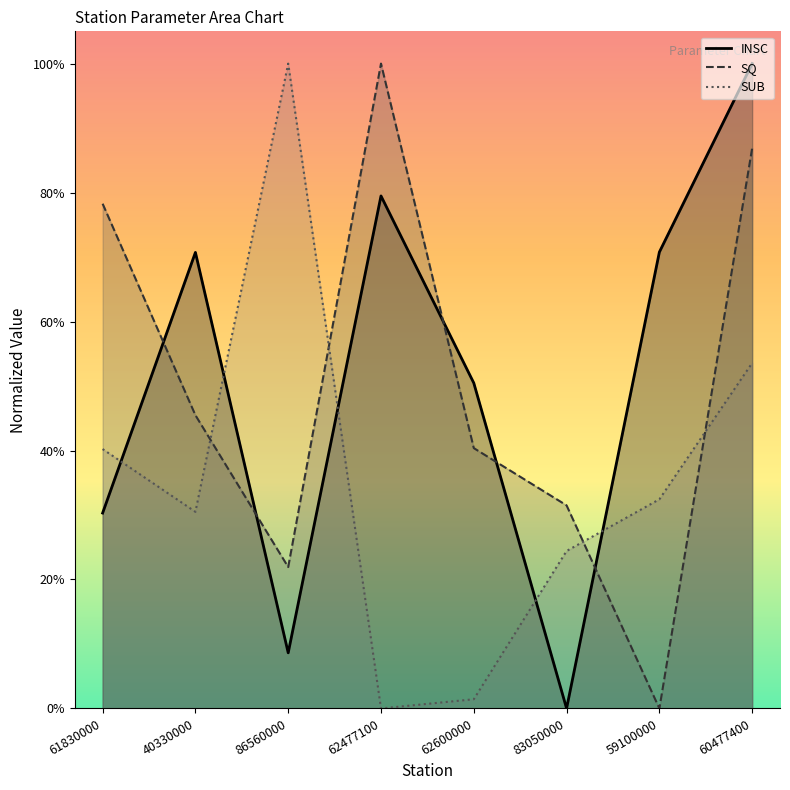

What is the difference between the maximum and second lowest values in the SUB_line series?

1.0